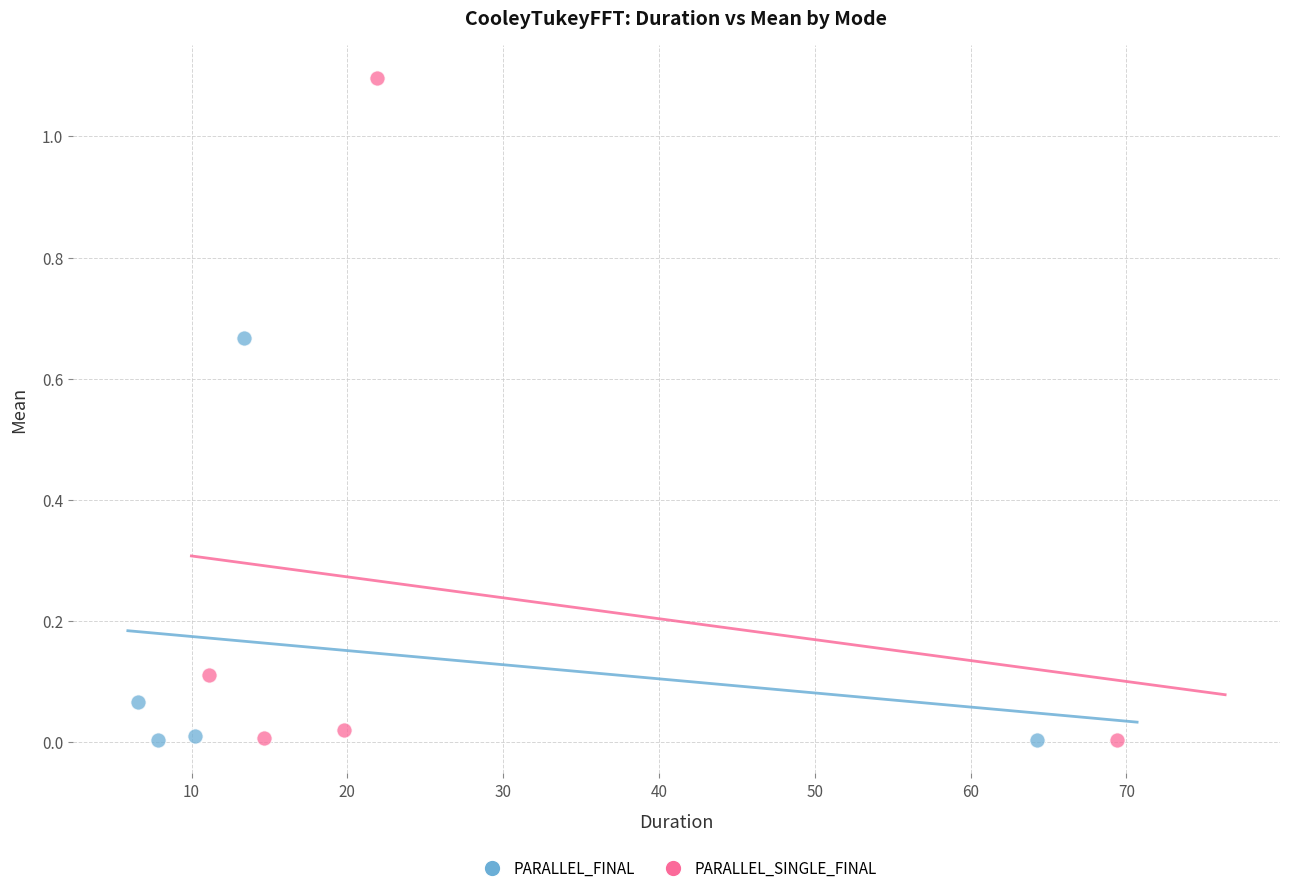

Which series has the largest Y range (max minus min)?

PARALLEL_SINGLE_FINAL